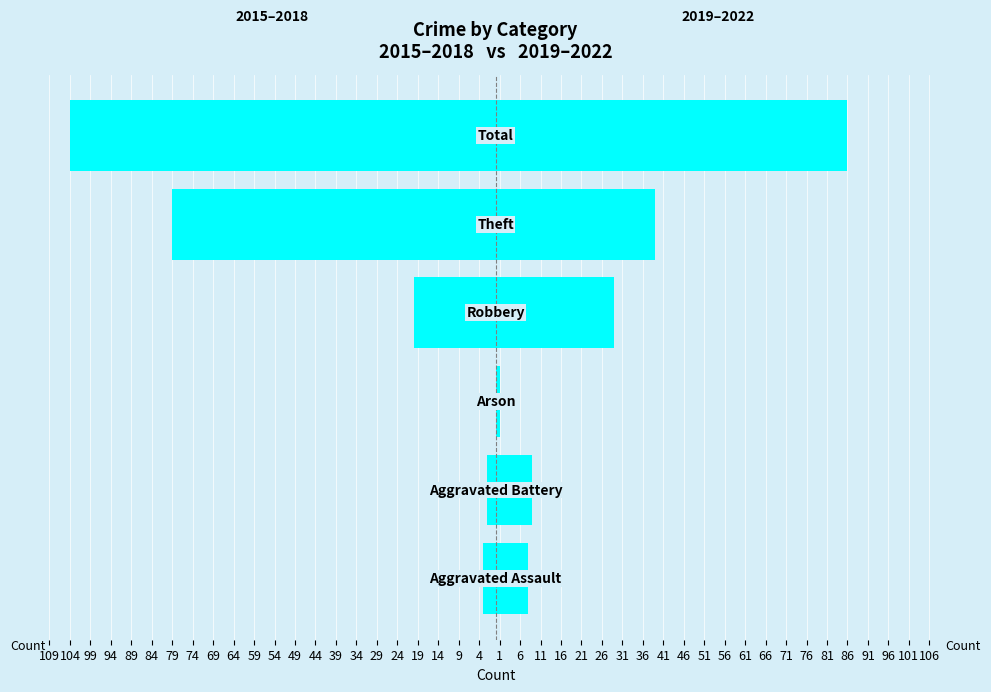

What is the minimum value for 2019–2022?

1